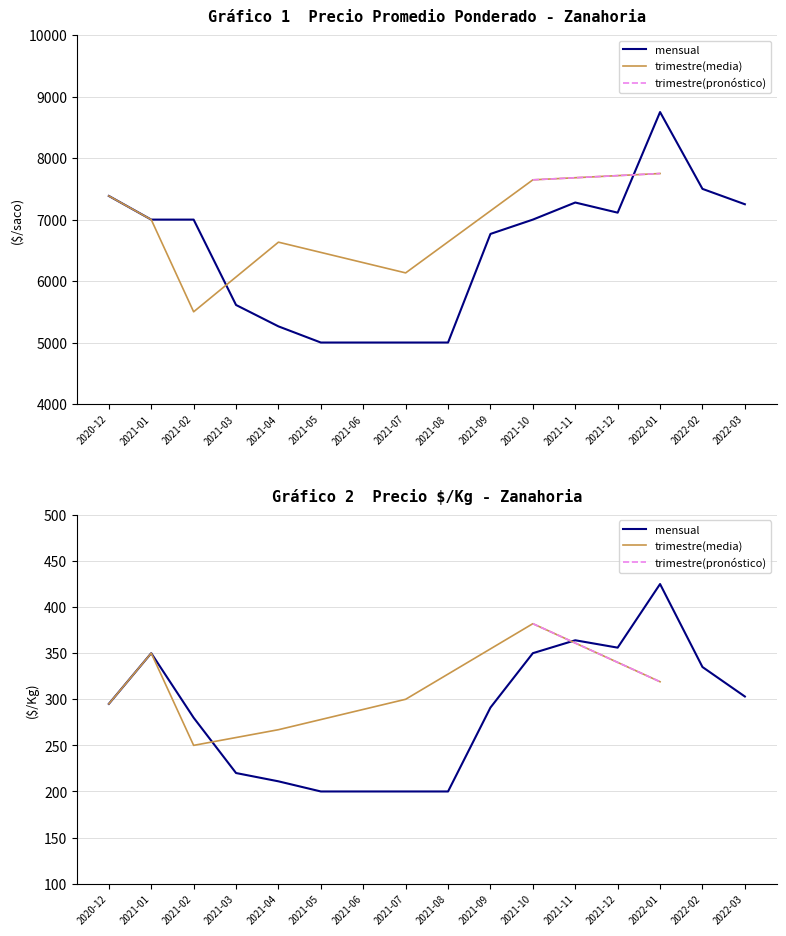

What is the difference between the second highest and minimum values in the Precio $/Kg series?

164